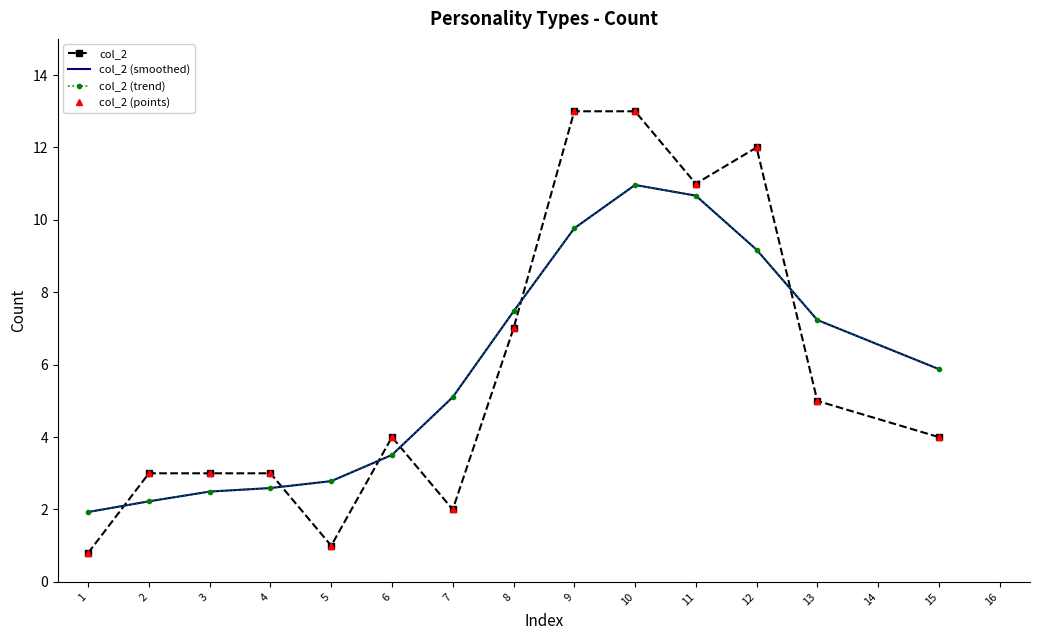

How many data points does each series have?

14